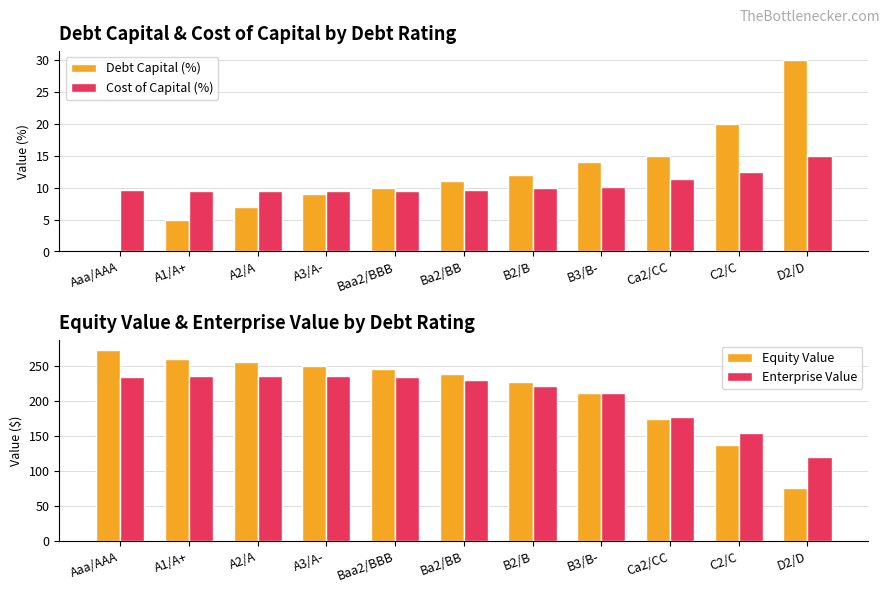

Which series has the largest total across all categories?

Equity Value